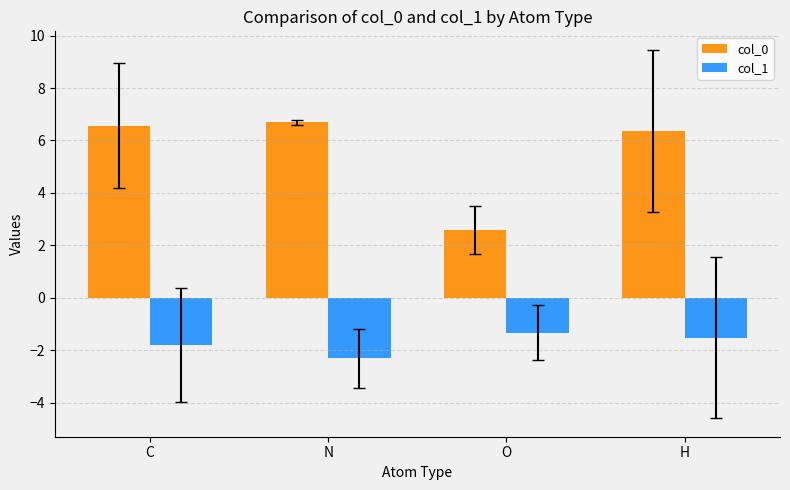

At which label does col_0 first exceed 6?

C